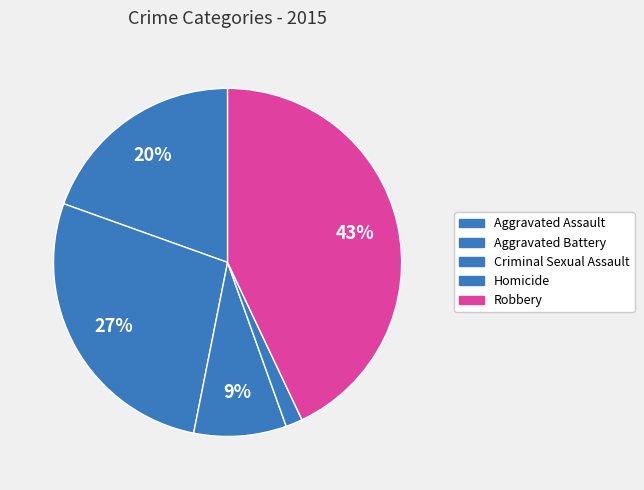

Rank the categories by value from lowest to highest.

Homicide, Criminal Sexual Assault, Aggravated Assault, Aggravated Battery, Robbery